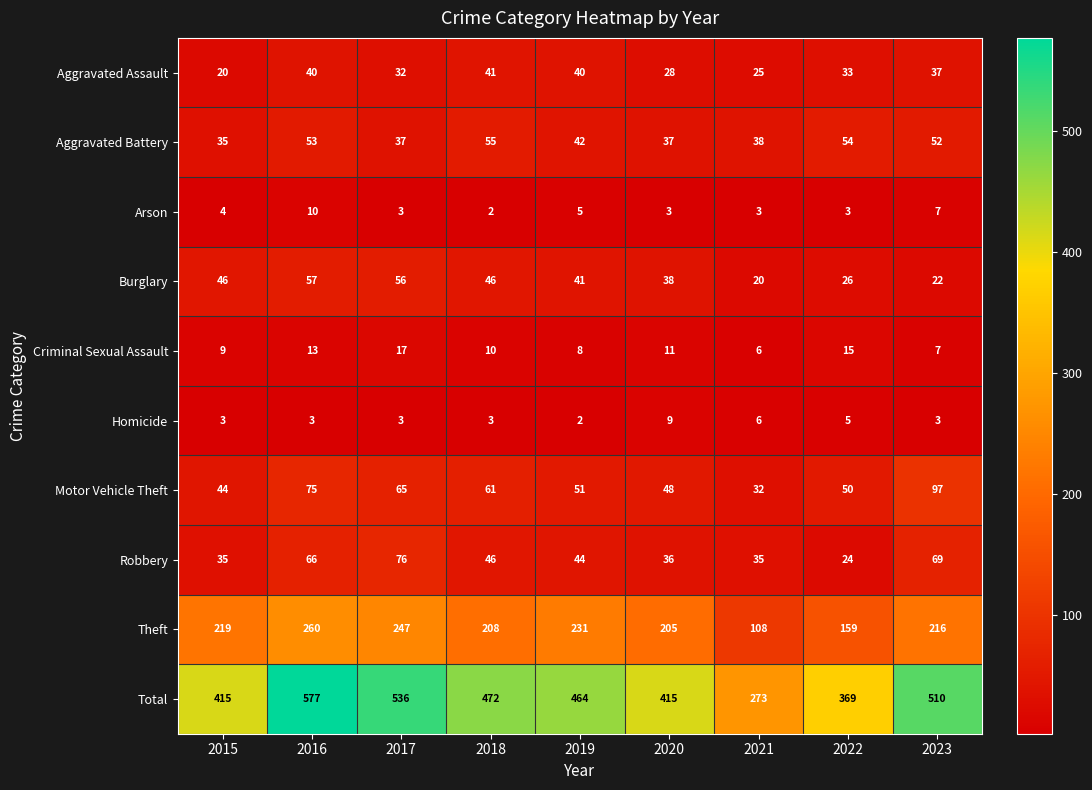

What is the difference between the maximum and minimum values in the Robbery series?

52